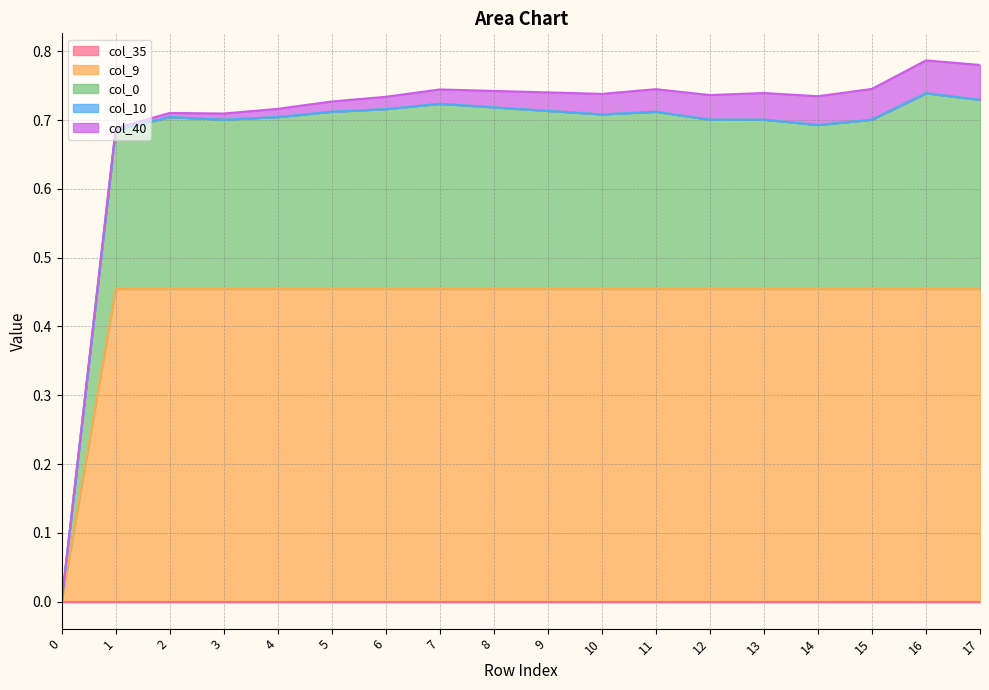

What is the value of the col_9 point at the 6th from the left?

0.5